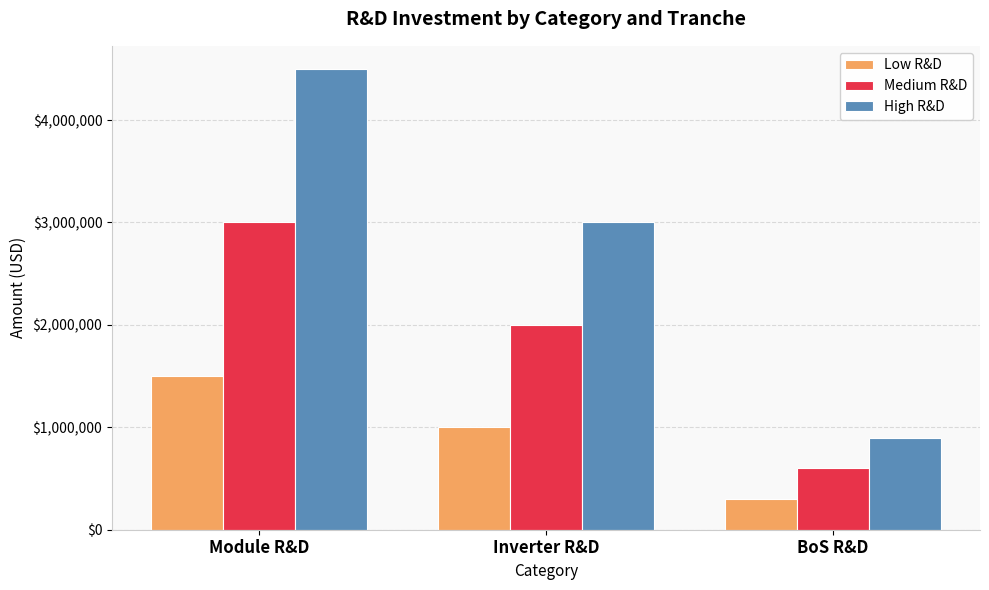

The value of Low R&D at BoS R&D is 300000. True or false?

True